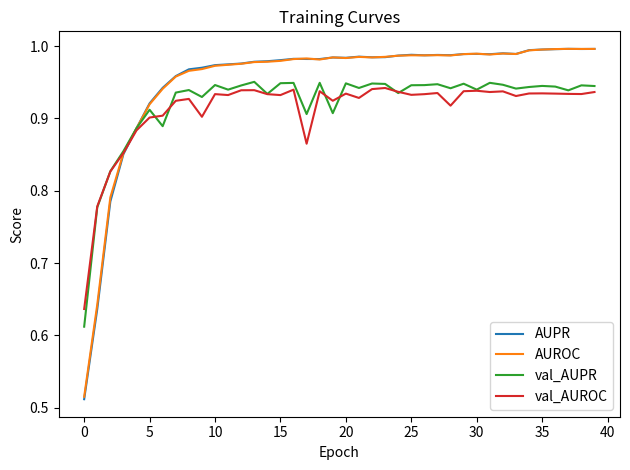

How many times do val_AUROC and AUPR cross each other?

1